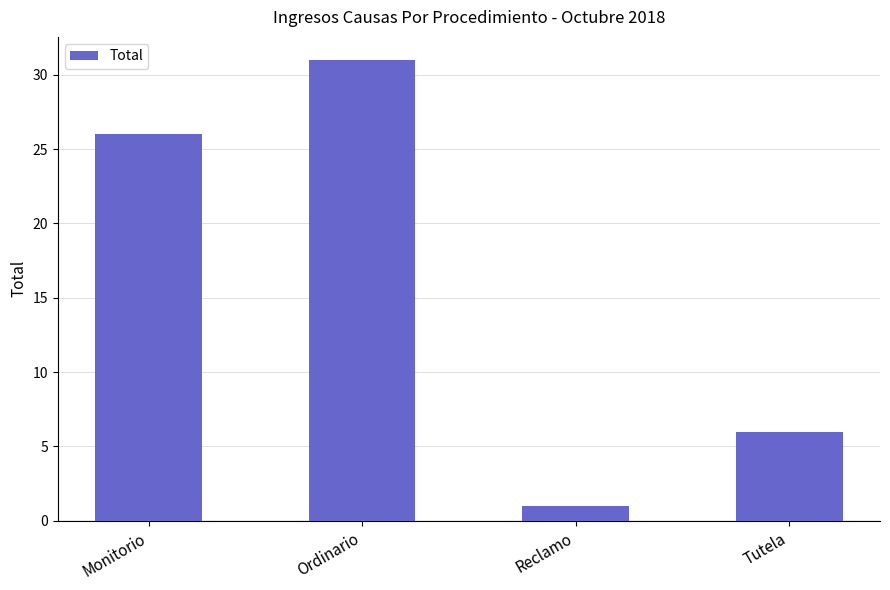

What is the sum of the values at Reclamo and Tutela?

7